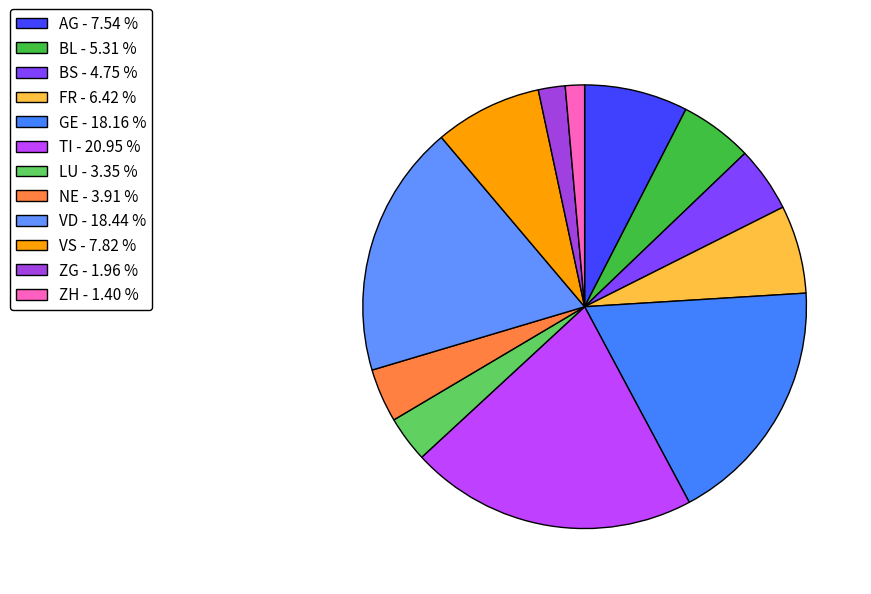

Approximately how many times larger is the value at VD compared to BS?

3.9